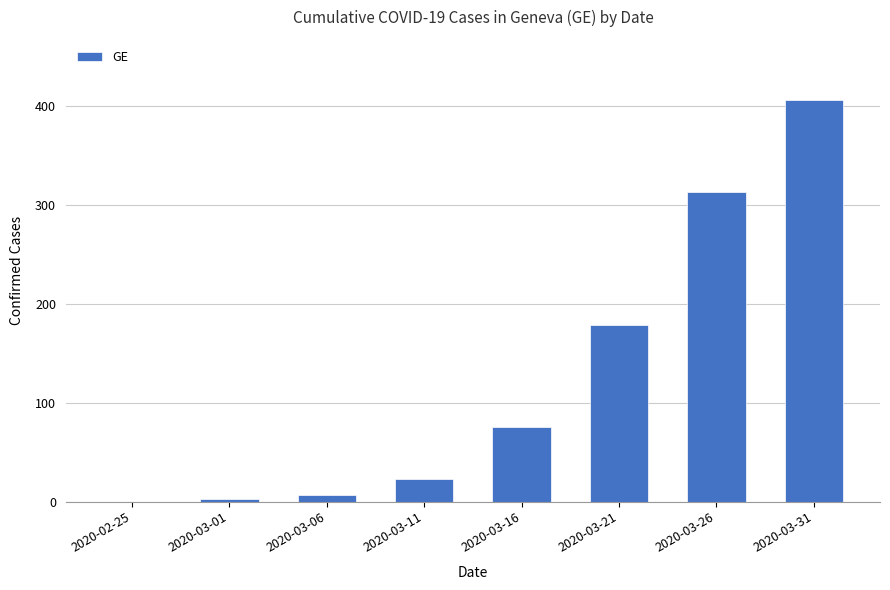

What is the sum of all values?

1006